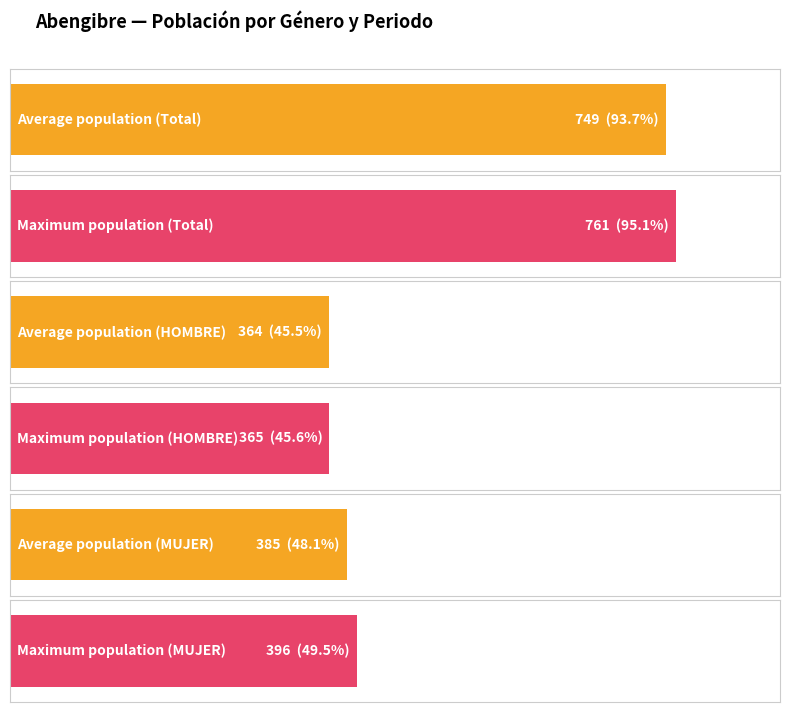

Is it true that the value at HOMBRE 2021 is 606?

False